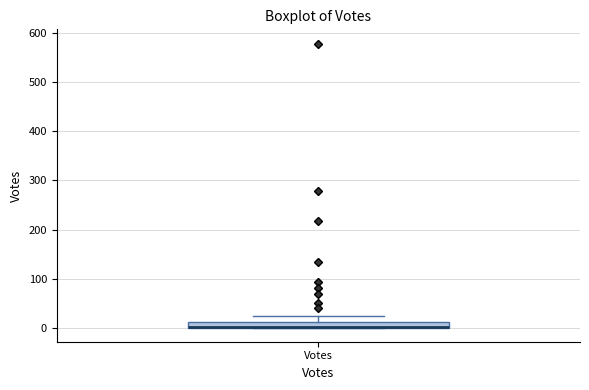

Where is the lower edge of the box for Votes on the y-axis? The values are not printed on the chart, so give them approximately, as read against the axis.

0